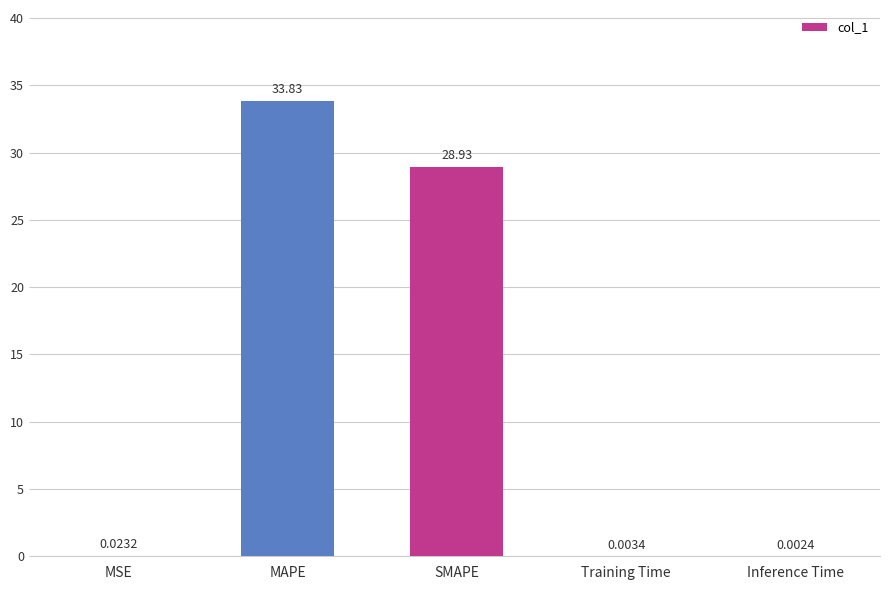

Where is the data nearest to the value 16?

SMAPE